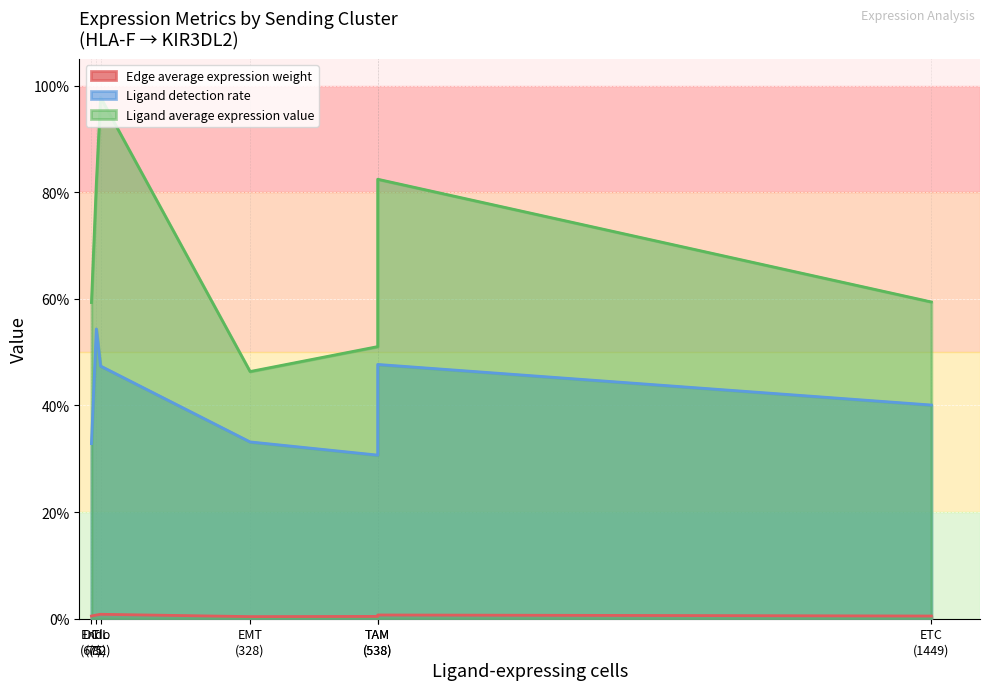

What is the spread (max minus min) of values at CAF-TAM?

0.5